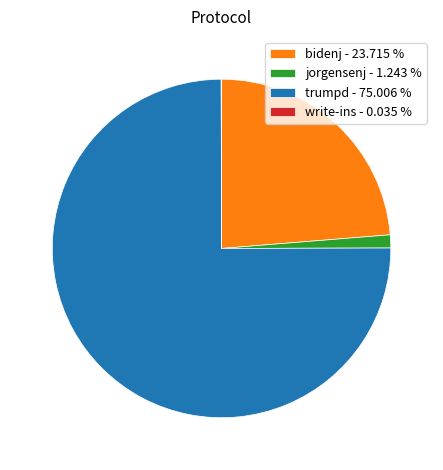

Approximately how many times larger is the value at trumpd - 75.006 % compared to bidenj - 23.715 %?

3.2